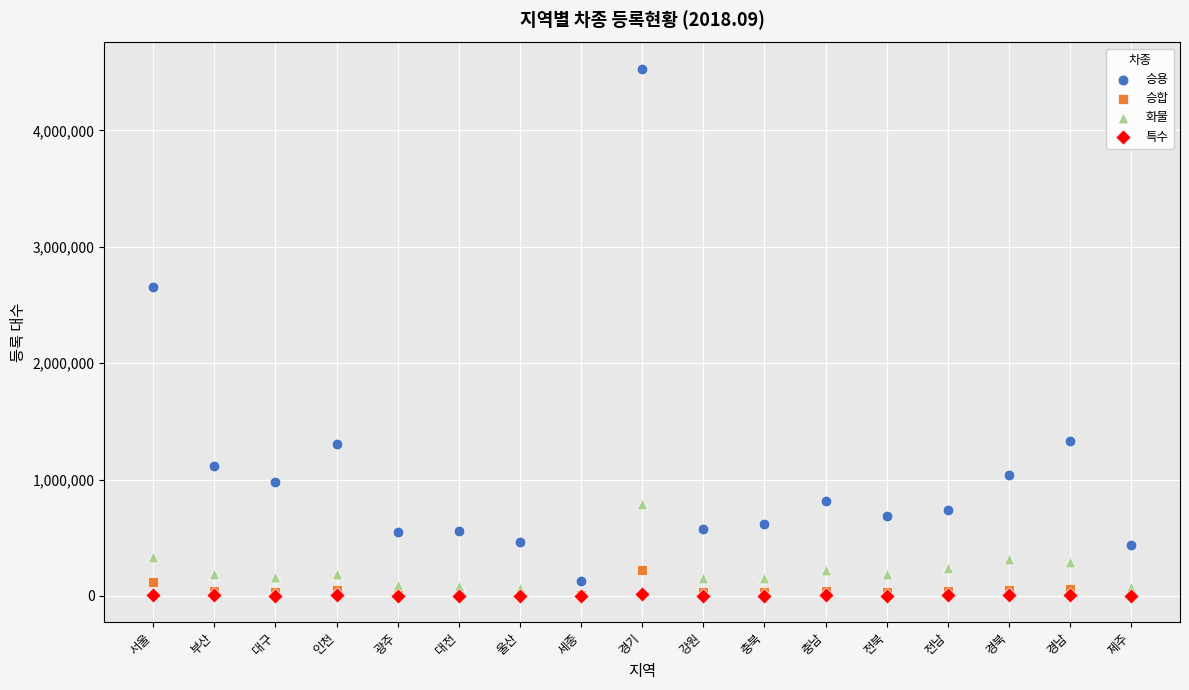

Across all series, what Y value is closest to 2264473?

2654828